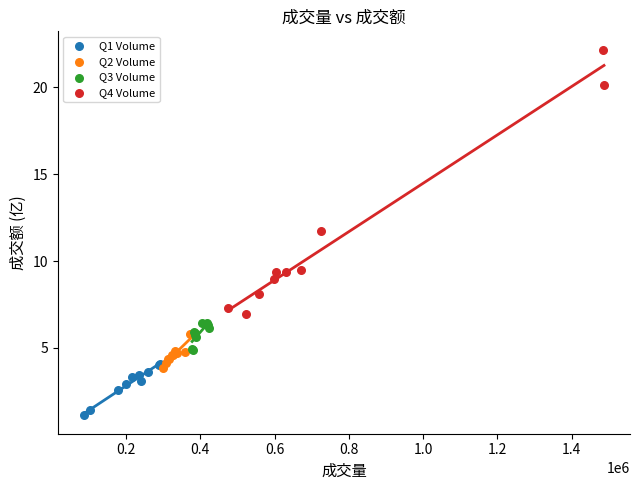

Which series has the largest Y range (max minus min)?

Q4 Volume